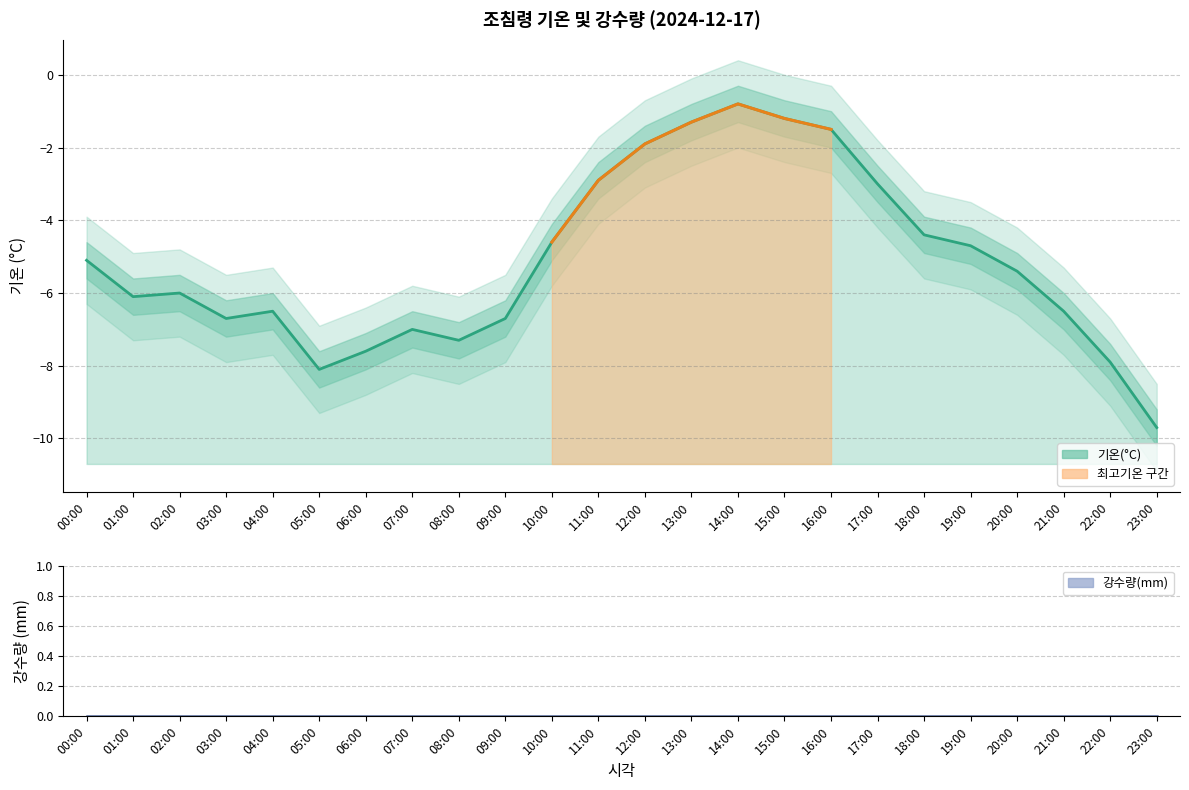

Is it true that the value at 15:00 is -1.2?

True